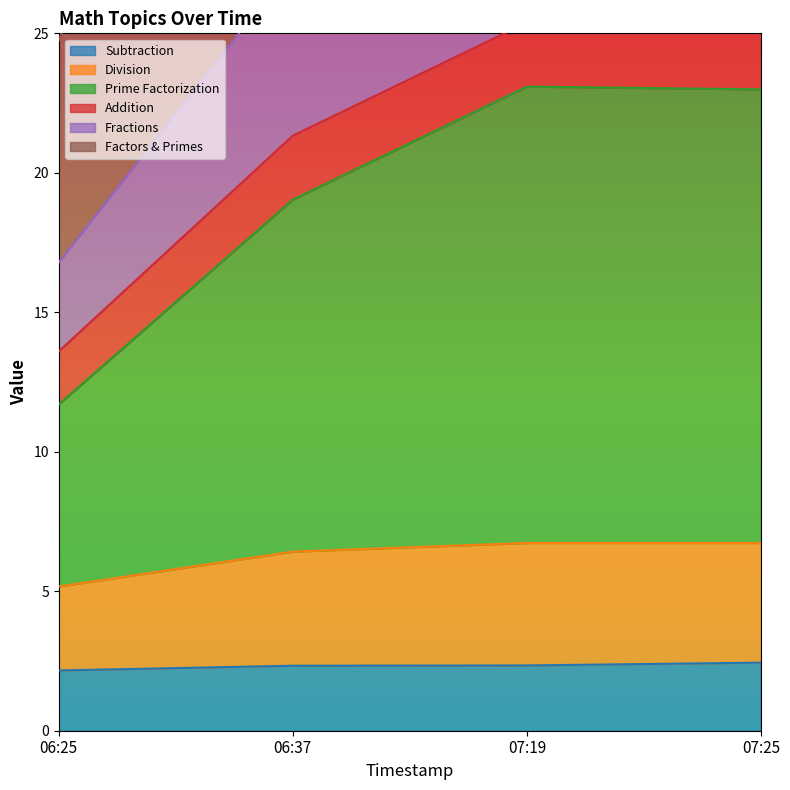

True or false: Addition has more than 2 interior local peaks.

False